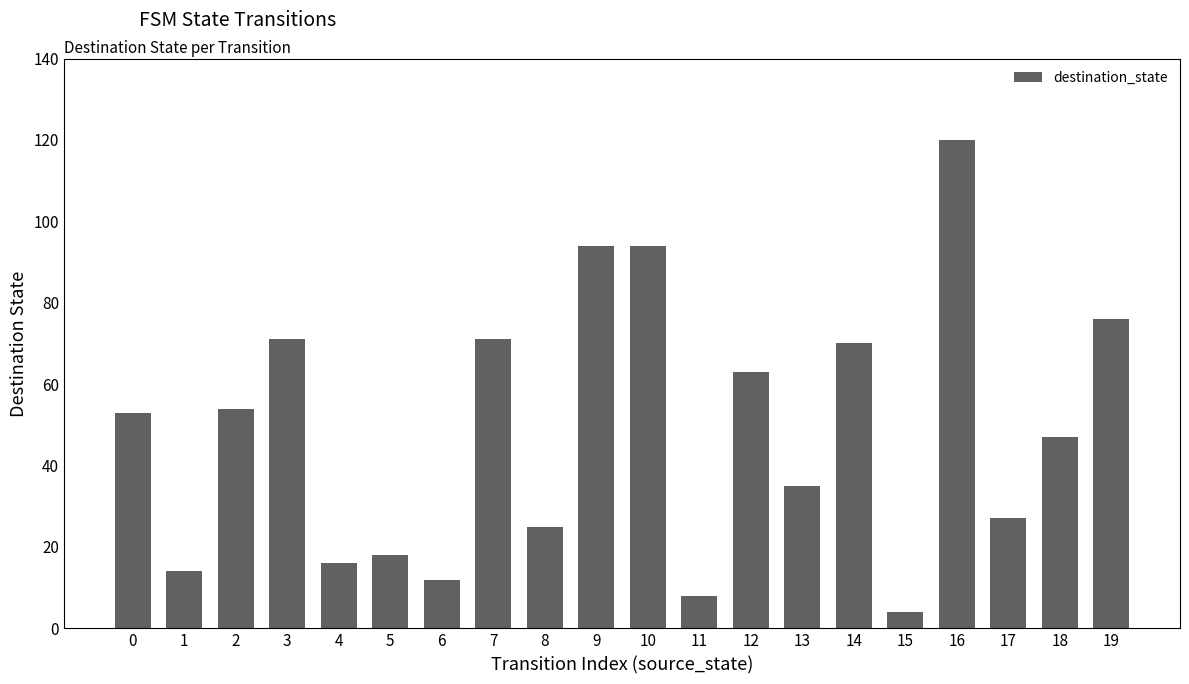

Reading left to right, what are all the values shown in this chart?

53	14	54	71	16	18	12	71	25	94	94	8	63	35	70	4	120	27	47	76